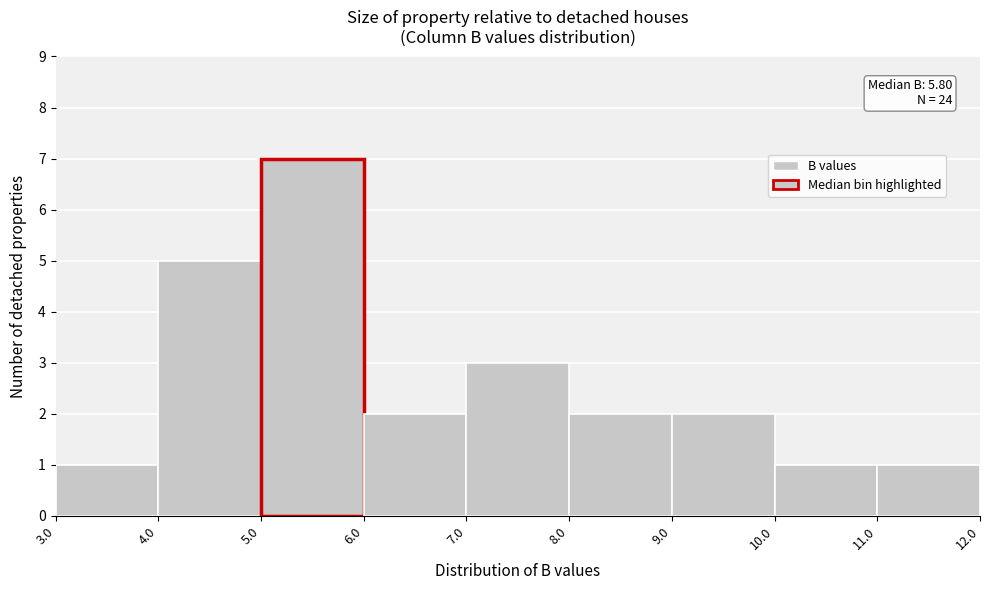

Which range on the x-axis has the tallest bar?

5.0 to 6.0